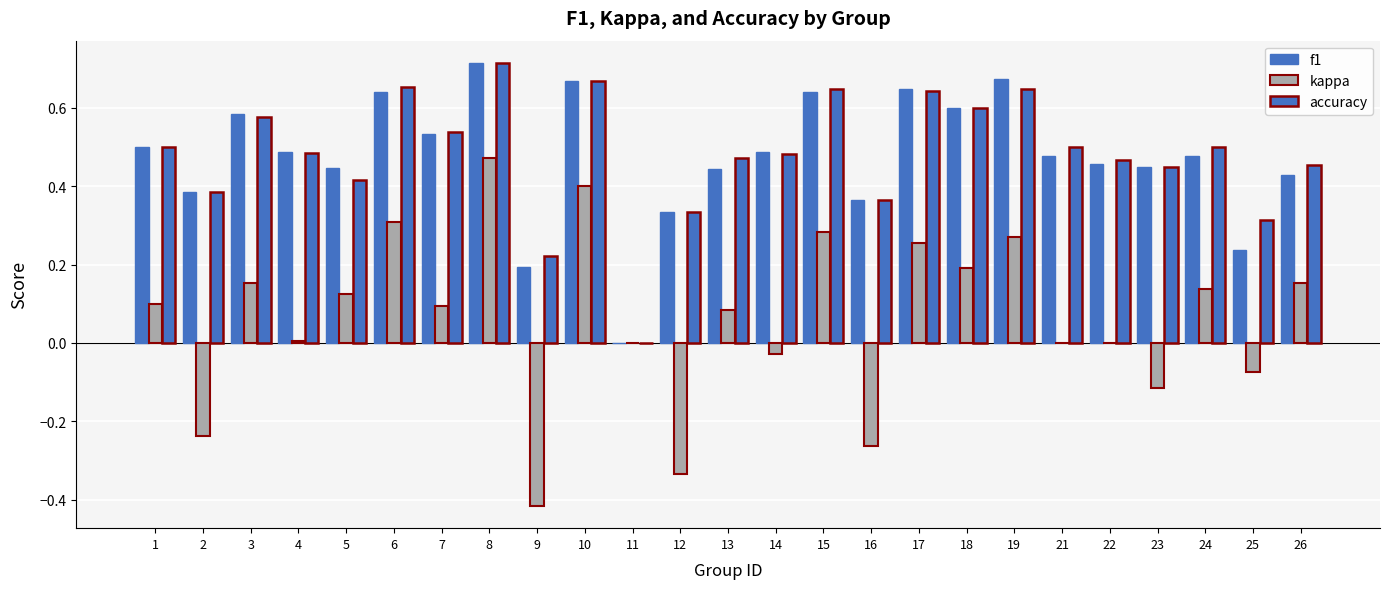

How many data points does each series have?

25